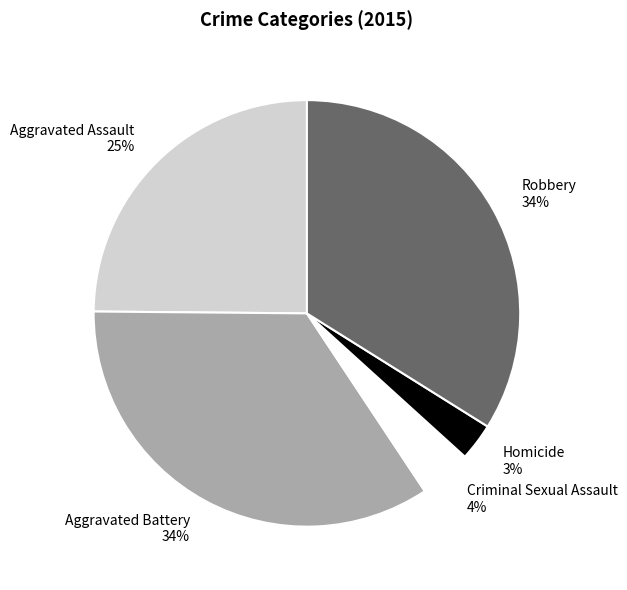

How many segments does this pie chart have?

5